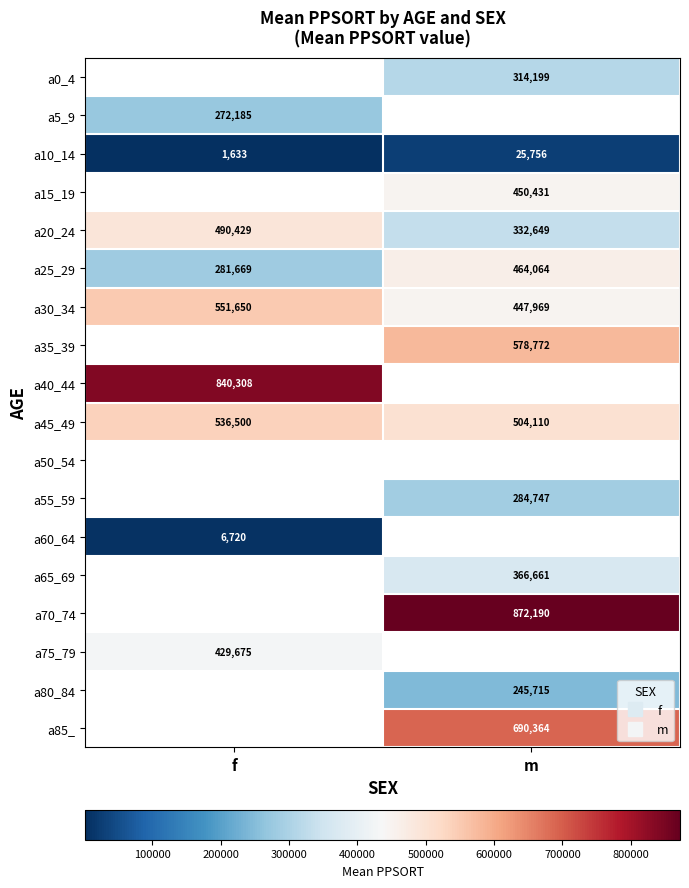

How many values in a0_4 are above zero?

1